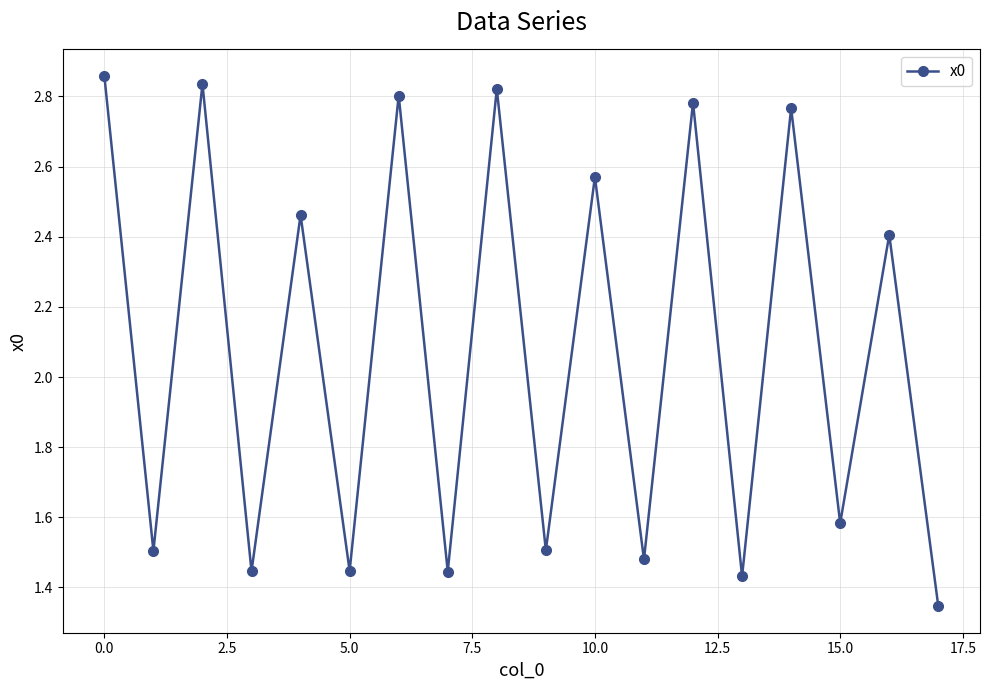

What is the average value?

2.1